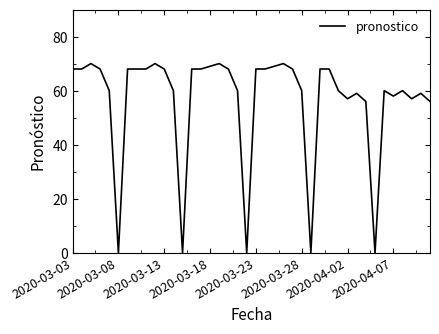

What is the difference between the maximum and minimum values?

70